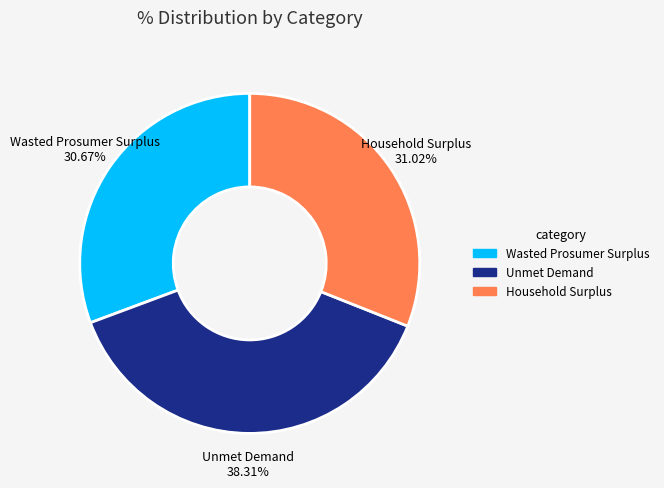

Approximately how many times larger is the value at Unmet Demand compared to Household Surplus?

1.2